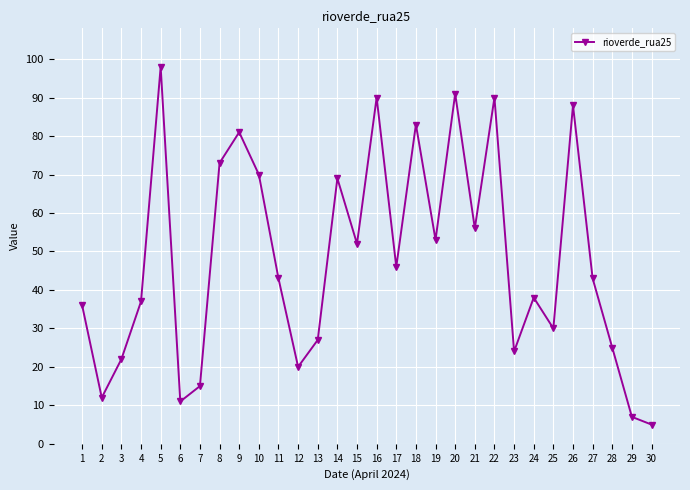

How many points are higher than both their immediate neighbors (excluding endpoints)?

9